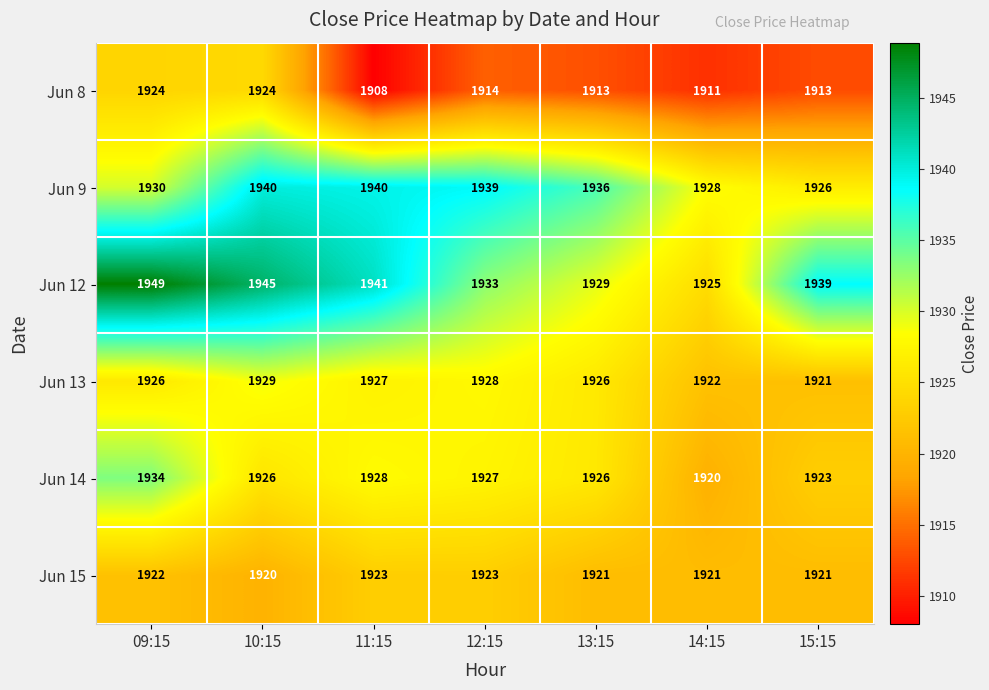

What is the sum of the Jun 9 values at 10:15 and 11:15?

3880